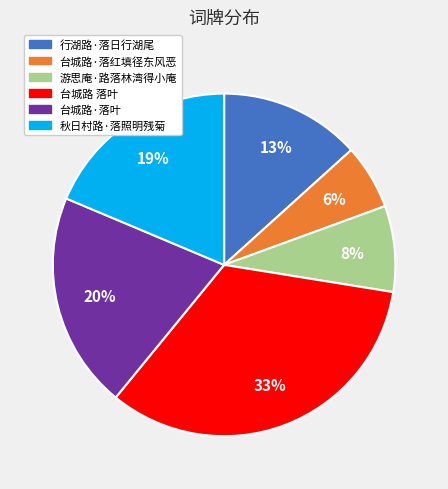

Is there a majority slice in this chart?

No